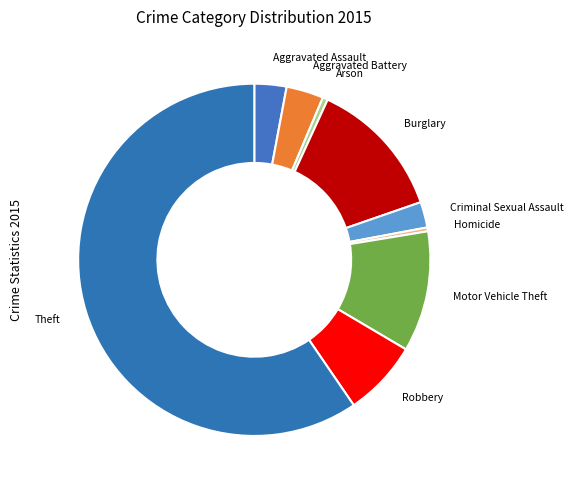

Combined, do Aggravated Assault and Robbery account for over 50%?

No